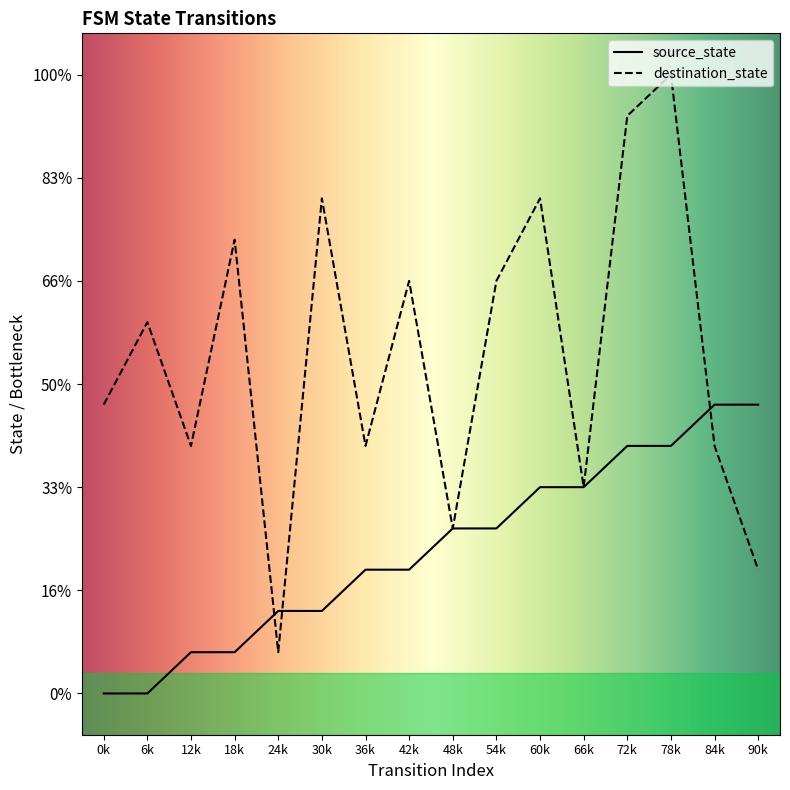

Which category has the lowest value in the destination_state series?

24k